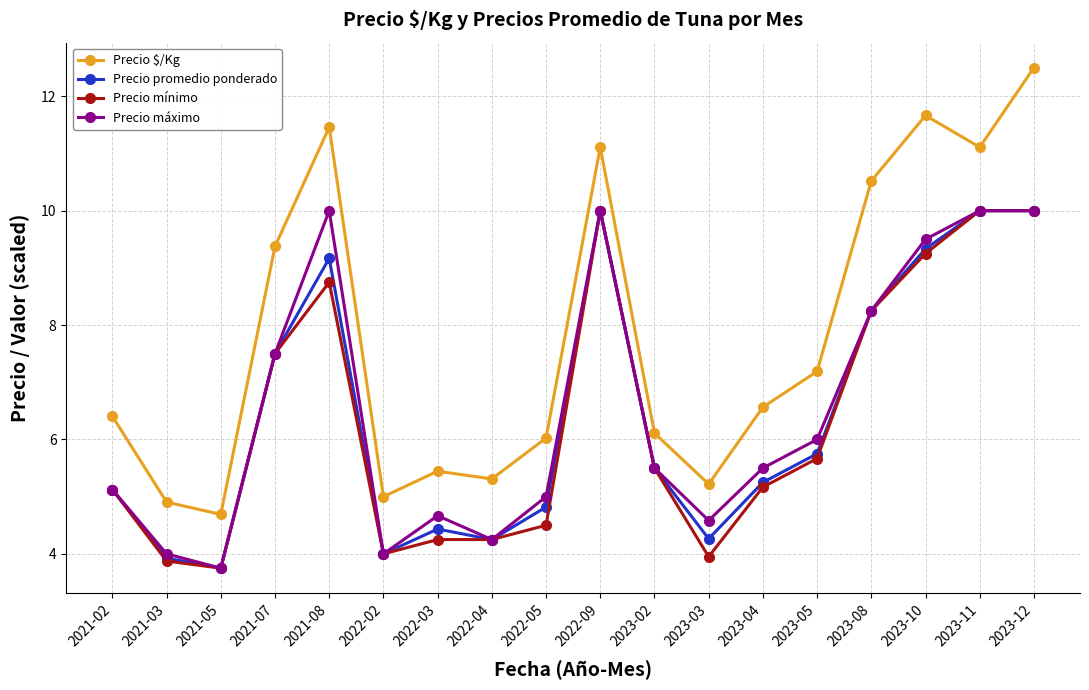

True or false: Precio $/Kg has a value of 15.2 at 2023-11.

False